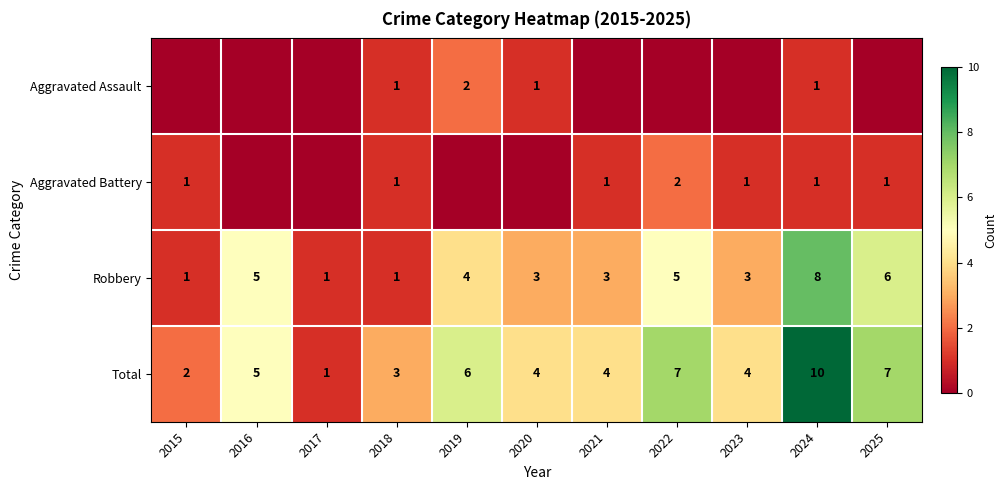

How many values in the Robbery series are below 3?

3